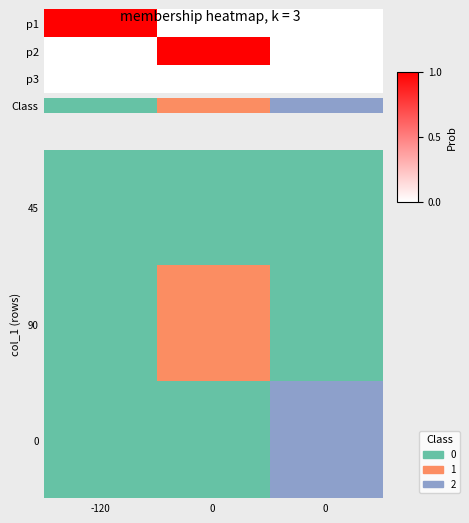

What is the spread (max minus min) of values at 0?

1